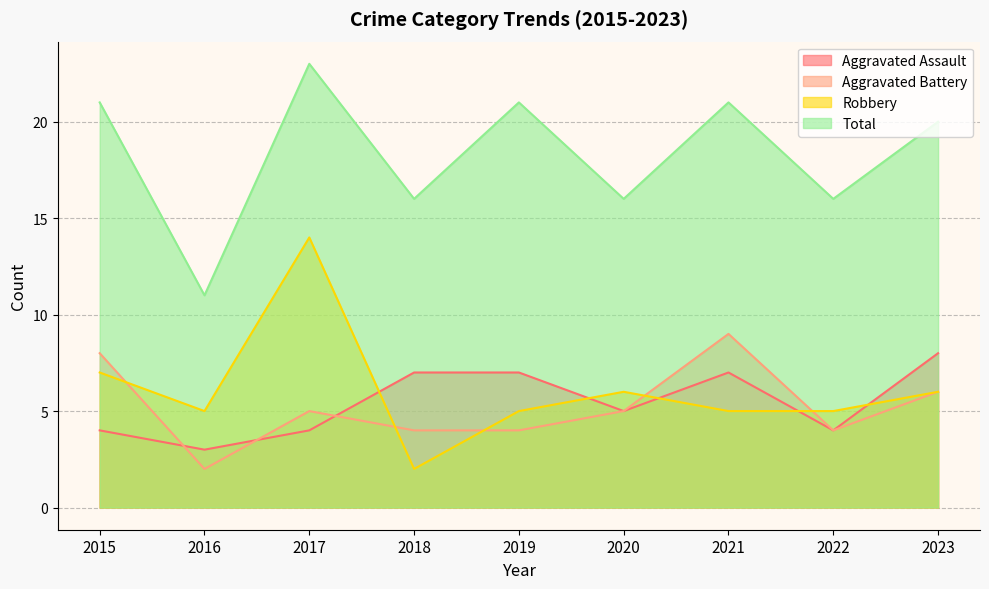

The Total series shows 21 at 2021. True or false?

True